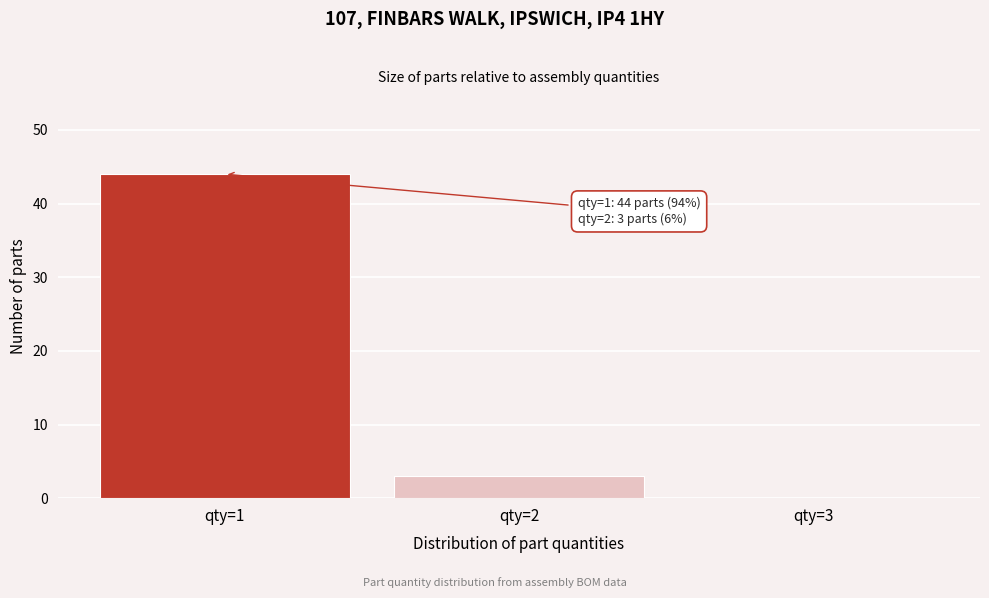

Reading left to right, list all the values displayed in this chart.

qty=1=44	qty=2=3	qty=3=0